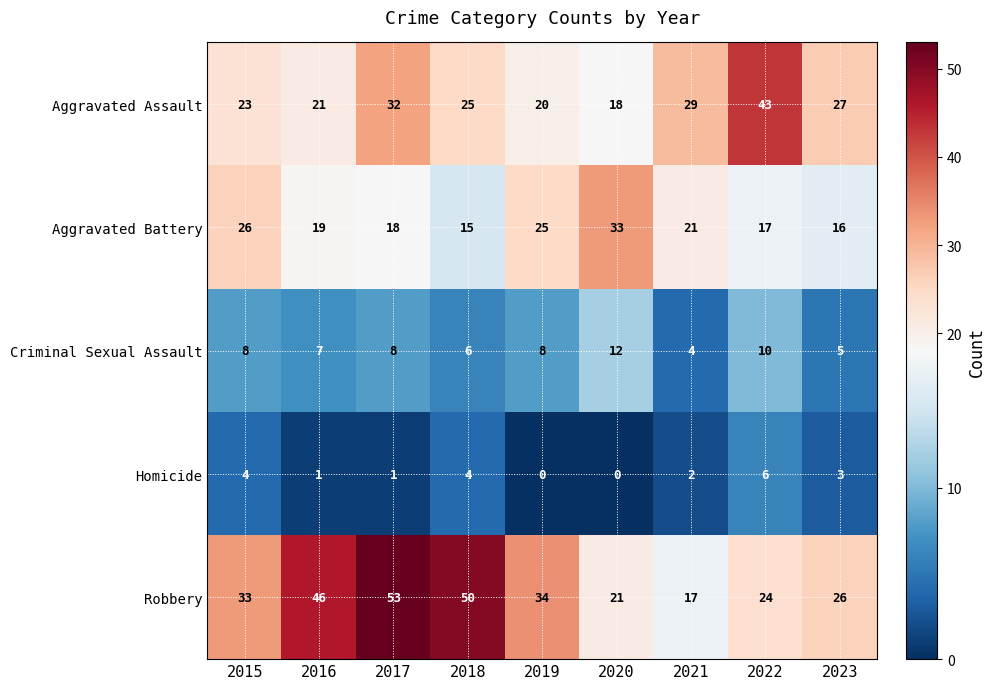

How many distinct data groups are displayed?

5